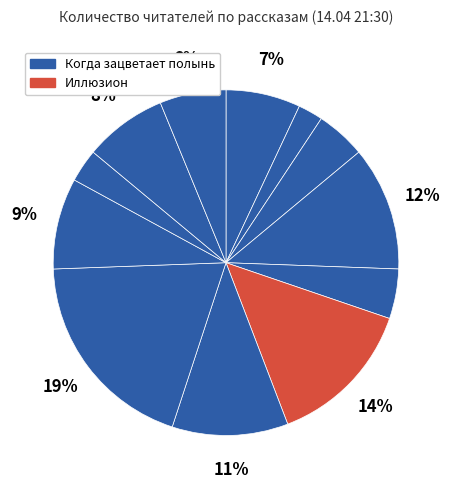

How many segments does this pie chart have?

12